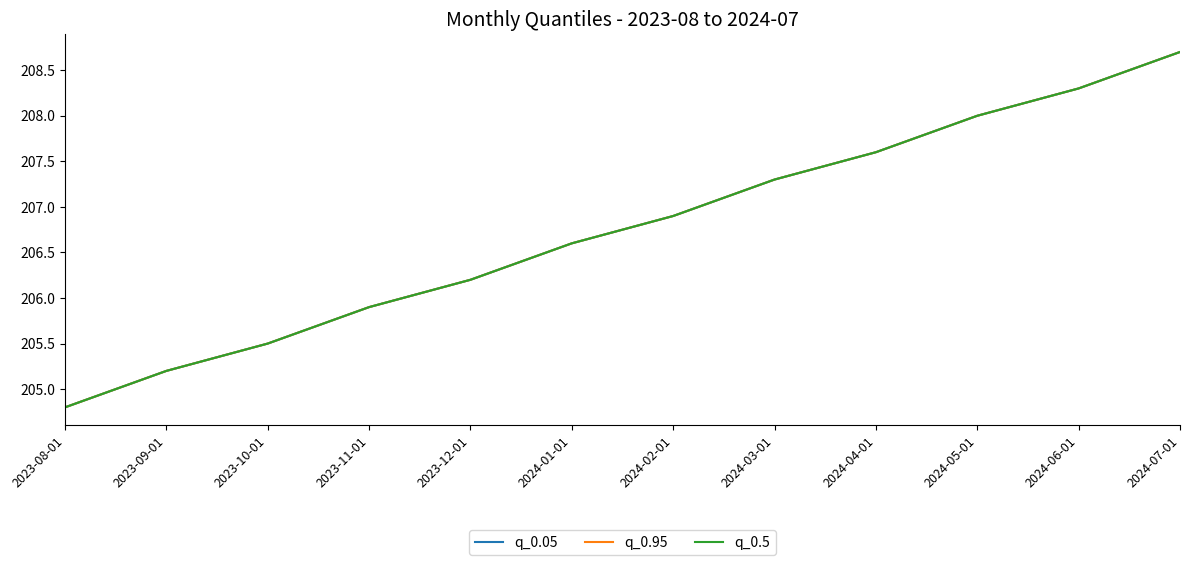

Does the chart display data point markers on the line(s)?

No